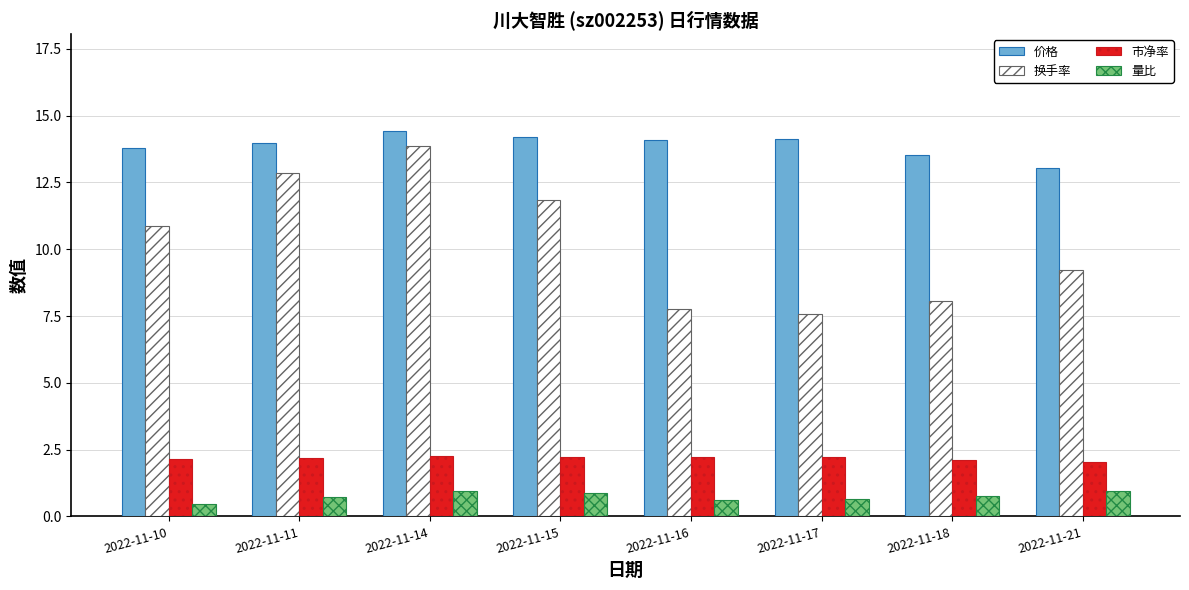

What is the sum of all 量比 values?

5.9